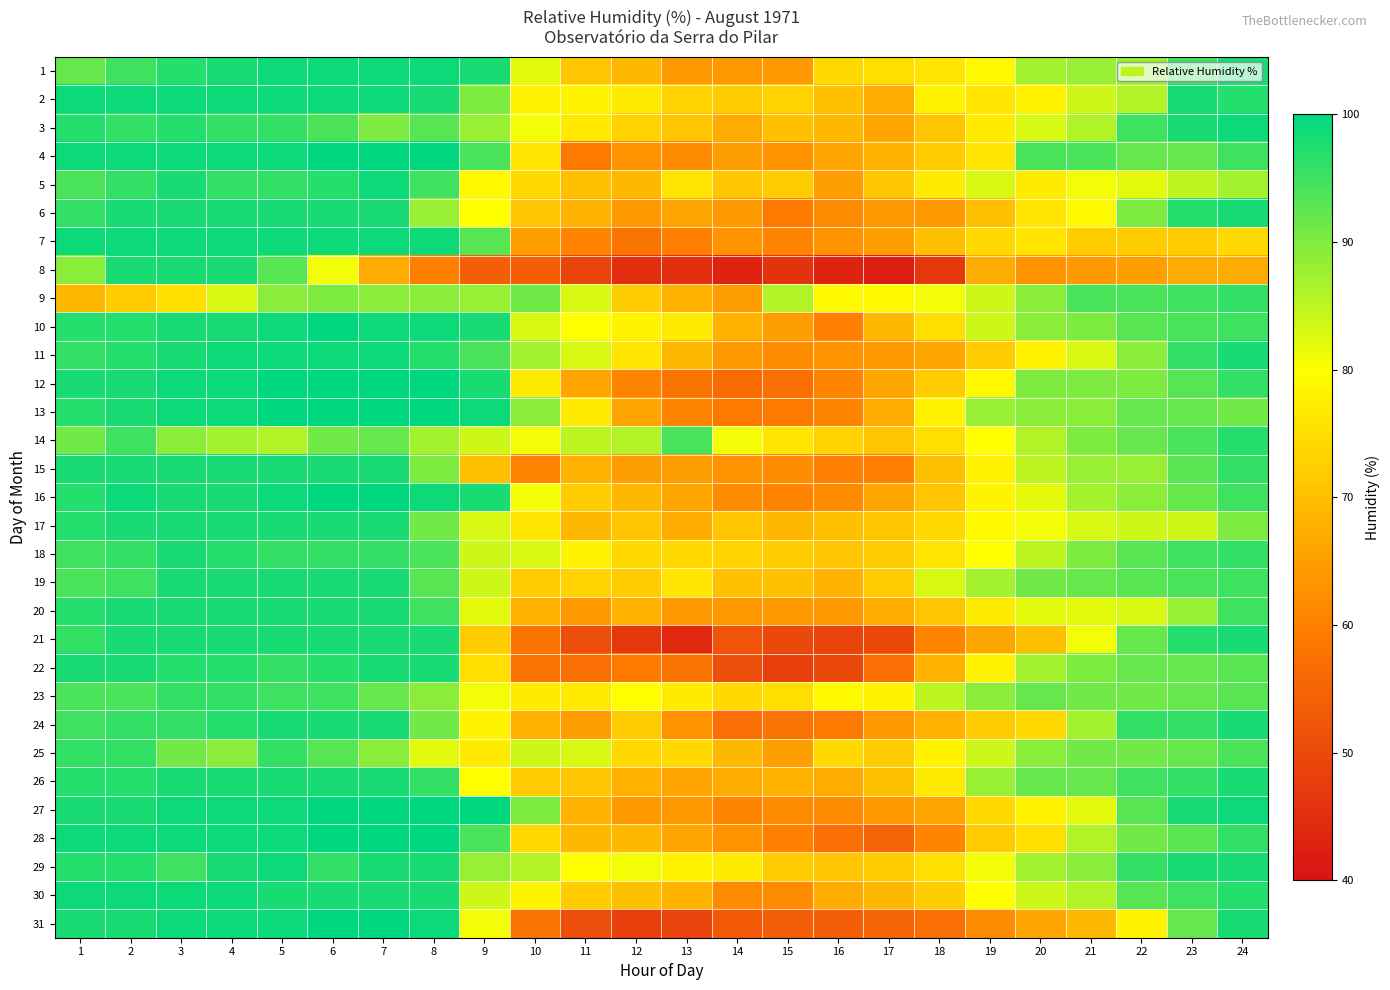

Reading right to left, extract all data points from this chart.

1: 24=98	23=95	22=88	21=88	20=87	19=79	18=76	17=75	16=74	15=64	14=64	13=64	12=69	11=71	10=82	9=98	8=99	7=99	6=99	5=99	4=98	3=97	2=95	1=92
2: 24=97	23=98	22=86	21=84	20=78	19=76	18=78	17=67	16=70	15=73	14=72	13=73	12=77	11=78	10=78	9=90	8=98	7=99	6=99	5=99	4=99	3=99	2=99	1=99
3: 24=99	23=98	22=95	21=86	20=83	19=77	18=71	17=66	16=69	15=70	14=67	13=71	12=73	11=77	10=81	9=88	8=93	7=90	6=94	5=96	4=96	3=97	2=96	1=97
4: 24=95	23=92	22=92	21=94	20=94	19=76	18=72	17=68	16=66	15=63	14=65	13=62	12=63	11=59	10=76	9=94	8=100	7=100	6=100	5=99	4=99	3=99	2=99	1=99
5: 24=87	23=85	22=82	21=81	20=77	19=83	18=77	17=71	16=65	15=72	14=71	13=76	12=69	11=70	10=74	9=79	8=95	7=99	6=97	5=96	4=96	3=98	2=96	1=94
6: 24=98	23=97	22=90	21=79	20=76	19=70	18=64	17=64	16=62	15=59	14=64	13=66	12=64	11=68	10=71	9=80	8=88	7=98	6=98	5=98	4=98	3=98	2=98	1=96
7: 24=74	23=72	22=72	21=72	20=76	19=74	18=70	17=65	16=63	15=61	14=63	13=60	12=58	11=61	10=65	9=93	8=99	7=99	6=99	5=99	4=99	3=99	2=99	1=99
8: 24=67	23=67	22=65	21=64	20=63	19=67	18=47	17=42	16=43	15=46	14=43	13=45	12=45	11=49	10=54	9=54	8=60	7=67	6=81	5=93	4=98	3=98	2=98	1=89
9: 24=96	23=95	22=94	21=94	20=89	19=84	18=81	17=79	16=79	15=86	14=65	13=68	12=72	11=83	10=91	9=88	8=89	7=89	6=90	5=89	4=83	3=75	2=72	1=69
10: 24=95	23=94	22=93	21=90	20=89	19=84	18=75	17=69	16=60	15=65	14=68	13=77	12=78	11=80	10=83	9=98	8=99	7=99	6=100	5=99	4=98	3=98	2=97	1=97
11: 24=98	23=96	22=89	21=83	20=78	19=72	18=66	17=64	16=63	15=62	14=64	13=69	12=76	11=83	10=87	9=94	8=97	7=99	6=99	5=99	4=99	3=98	2=97	1=96
12: 24=96	23=93	22=90	21=90	20=90	19=79	18=72	17=66	16=61	15=57	14=56	13=58	12=61	11=66	10=77	9=98	8=100	7=100	6=100	5=100	4=99	3=99	2=98	1=98
13: 24=91	23=92	22=92	21=89	20=89	19=88	18=78	17=67	16=61	15=59	14=59	13=61	12=66	11=77	10=89	9=99	8=100	7=100	6=100	5=100	4=99	3=99	2=98	1=97
14: 24=97	23=94	22=92	21=90	20=86	19=80	18=75	17=71	16=73	15=76	14=81	13=94	12=86	11=85	10=81	9=84	8=87	7=92	6=91	5=86	4=87	3=89	2=95	1=91
15: 24=96	23=93	22=88	21=88	20=85	19=78	18=70	17=60	16=60	15=62	14=63	13=65	12=65	11=68	10=61	9=70	8=90	7=98	6=98	5=98	4=98	3=98	2=98	1=98
16: 24=95	23=92	22=89	21=87	20=82	19=78	18=71	17=66	16=62	15=61	14=62	13=66	12=69	11=72	10=81	9=98	8=99	7=100	6=100	5=99	4=98	3=98	2=99	1=97
17: 24=90	23=84	22=84	21=83	20=81	19=79	18=74	17=71	16=70	15=69	14=71	13=67	12=71	11=69	10=76	9=83	8=91	7=98	6=98	5=98	4=98	3=98	2=98	1=97
18: 24=96	23=95	22=93	21=90	20=85	19=80	18=76	17=72	16=71	15=72	14=73	13=74	12=74	11=78	10=83	9=84	8=94	7=96	6=96	5=96	4=97	3=98	2=96	1=95
19: 24=95	23=94	22=93	21=92	20=91	19=87	18=83	17=72	16=68	15=70	14=70	13=76	12=72	11=73	10=72	9=84	8=93	7=98	6=98	5=98	4=98	3=98	2=95	1=94
20: 24=95	23=88	22=83	21=82	20=82	19=77	18=71	17=67	16=64	15=64	14=64	13=64	12=68	11=64	10=68	9=82	8=95	7=98	6=98	5=98	4=98	3=98	2=98	1=97
21: 24=98	23=97	22=92	21=81	20=70	19=66	18=61	17=50	16=49	15=50	14=52	13=44	12=47	11=51	10=58	9=72	8=98	7=98	6=98	5=98	4=98	3=98	2=98	1=96
22: 24=93	23=92	22=92	21=90	20=87	19=78	18=68	17=57	16=50	15=48	14=51	13=58	12=59	11=57	10=58	9=75	8=98	7=98	6=97	5=96	4=97	3=97	2=98	1=98
23: 24=93	23=92	22=91	21=91	20=92	19=89	18=85	17=78	16=79	15=75	14=74	13=77	12=80	11=77	10=77	9=81	8=89	7=92	6=95	5=95	4=96	3=96	2=94	1=94
24: 24=98	23=96	22=96	21=87	20=74	19=72	18=68	17=64	16=59	15=58	14=57	13=63	12=72	11=65	10=68	9=78	8=91	7=98	6=98	5=98	4=97	3=96	2=96	1=95
25: 24=94	23=92	22=91	21=91	20=89	19=84	18=78	17=72	16=74	15=65	14=69	13=74	12=74	11=83	10=84	9=77	8=82	7=89	6=93	5=96	4=89	3=91	2=96	1=96
26: 24=98	23=96	22=95	21=92	20=92	19=88	18=77	17=70	16=67	15=68	14=67	13=66	12=68	11=71	10=72	9=80	8=96	7=98	6=98	5=98	4=98	3=98	2=97	1=97
27: 24=99	23=98	22=93	21=82	20=78	19=74	18=66	17=64	16=62	15=62	14=61	13=64	12=64	11=68	10=90	9=100	8=100	7=100	6=100	5=99	4=99	3=99	2=98	1=98
28: 24=96	23=93	22=91	21=86	20=75	19=72	18=61	17=55	16=57	15=60	14=63	13=66	12=69	11=69	10=74	9=94	8=100	7=100	6=100	5=99	4=99	3=99	2=99	1=99
29: 24=98	23=98	22=96	21=89	20=87	19=81	18=75	17=72	16=71	15=72	14=77	13=78	12=81	11=80	10=86	9=88	8=98	7=98	6=96	5=99	4=98	3=95	2=97	1=97
30: 24=97	23=95	22=93	21=86	20=84	19=80	18=72	17=69	16=67	15=62	14=62	13=68	12=70	11=72	10=78	9=84	8=98	7=98	6=98	5=98	4=99	3=99	2=99	1=99
31: 24=98	23=92	22=78	21=69	20=66	19=62	18=57	17=55	16=54	15=54	14=53	13=49	12=48	11=51	10=58	9=81	8=99	7=100	6=100	5=99	4=99	3=99	2=98	1=98